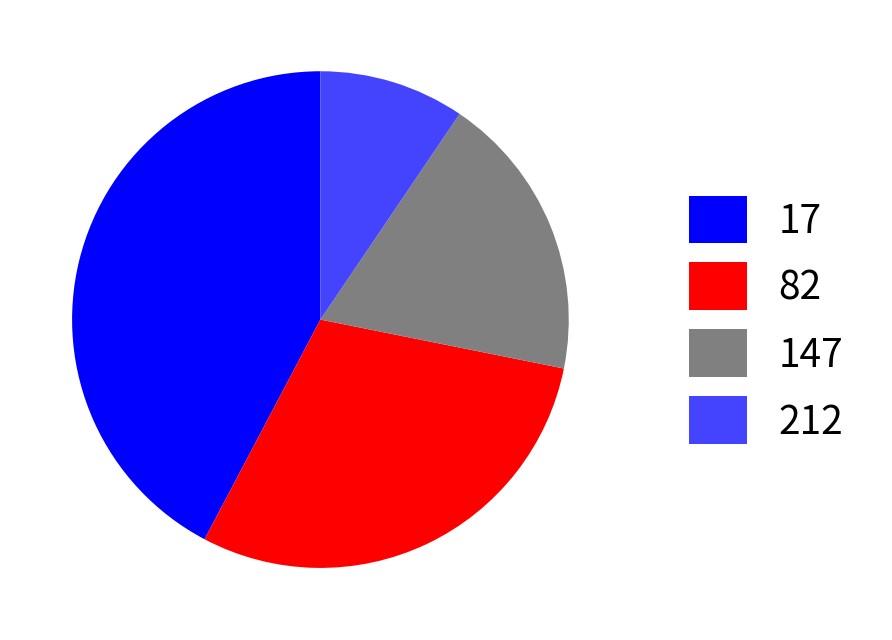

Which slice is the largest?

17